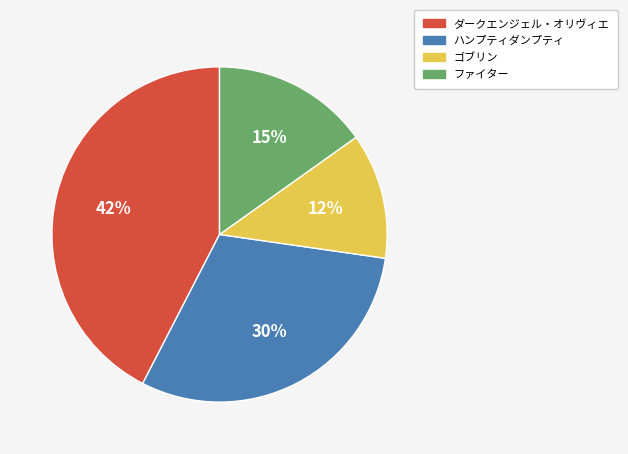

Combined, do ファイター and ハンプティダンプティ account for over 50%?

No